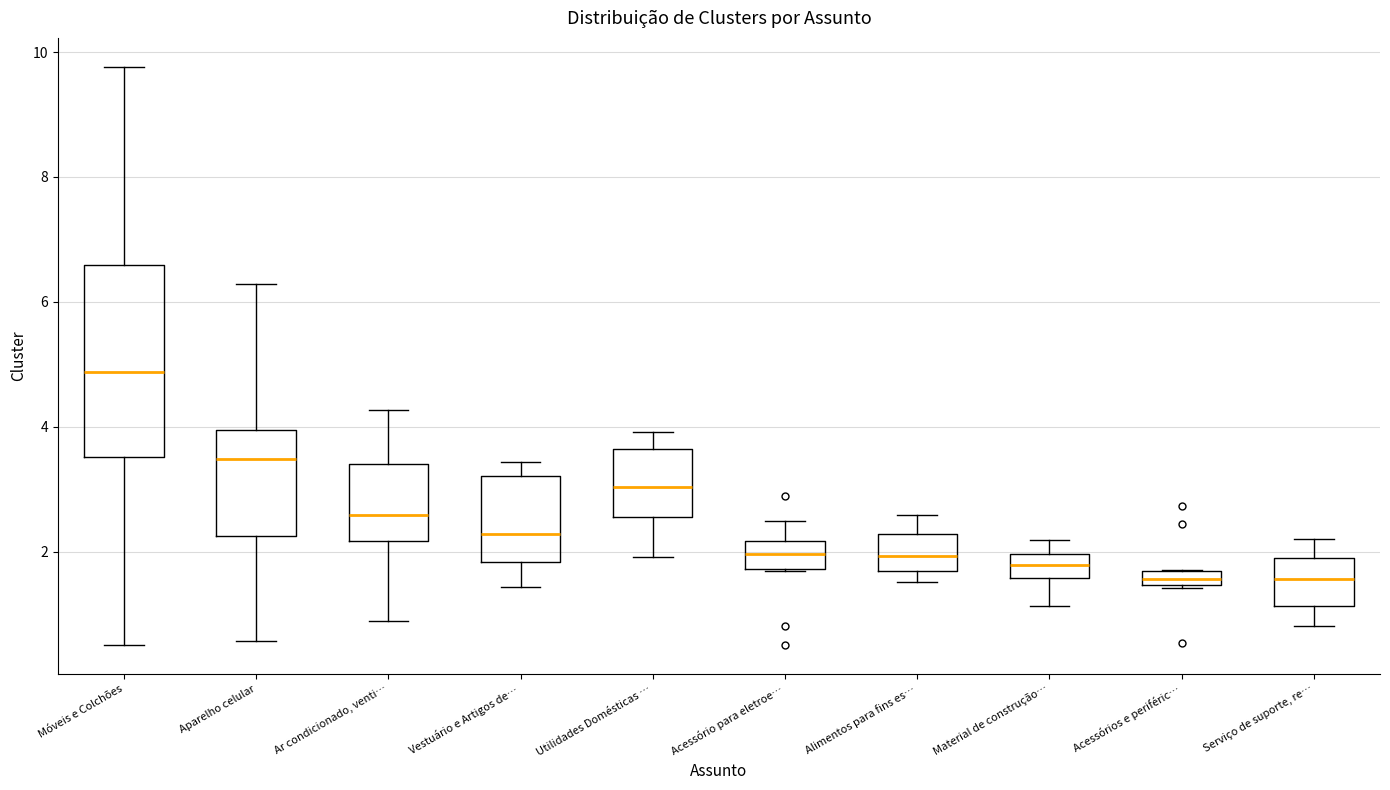

Which box has the highest median line?

Móveis e Colchões